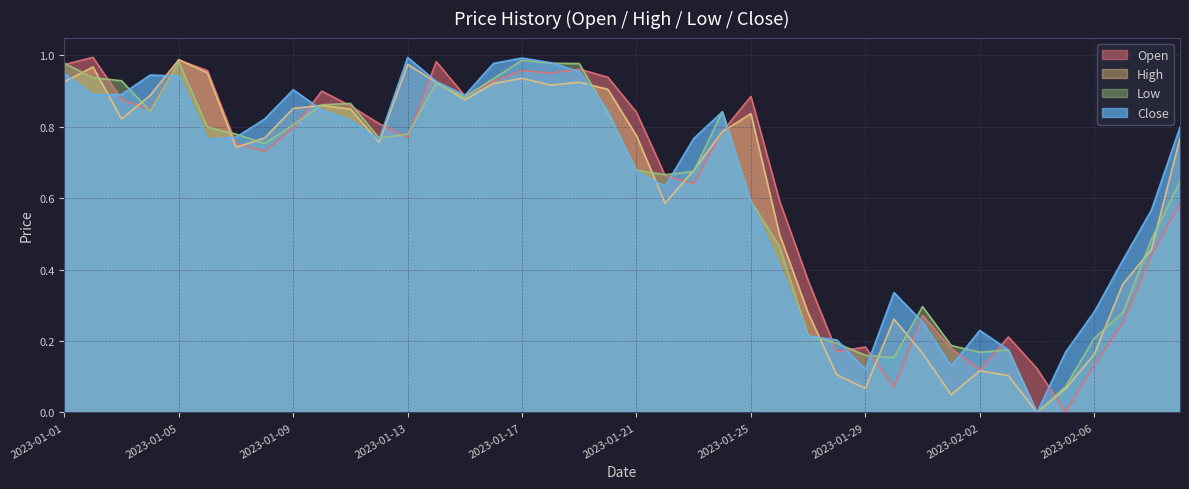

Which series has the largest total across all categories?

Close